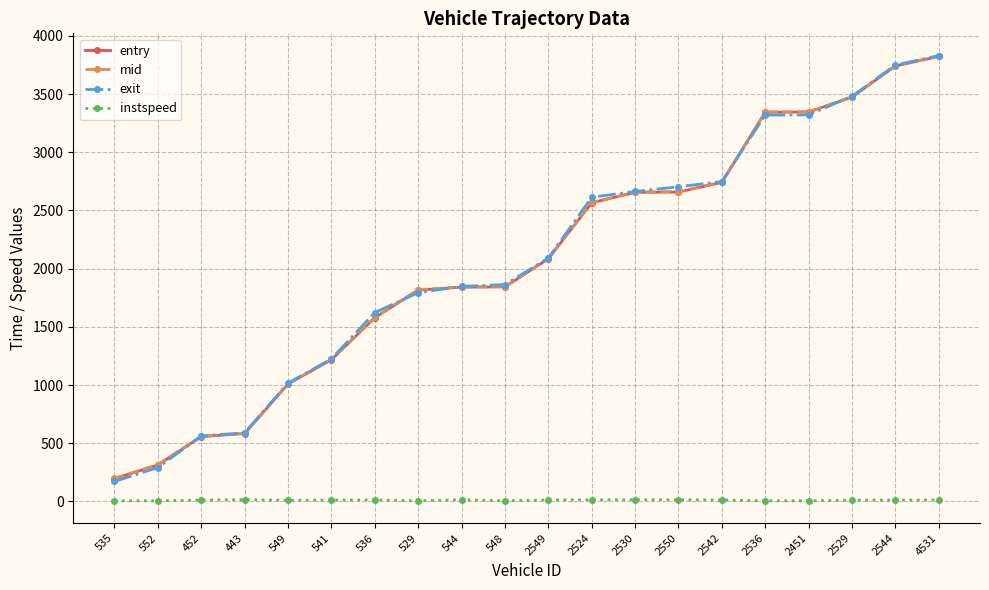

What is the value of the instspeed point at the 2nd from the left?

5.0